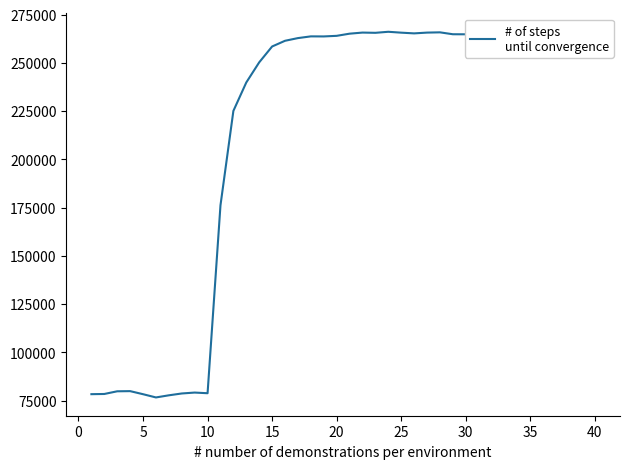

What is the maximum value shown in the chart?

266092